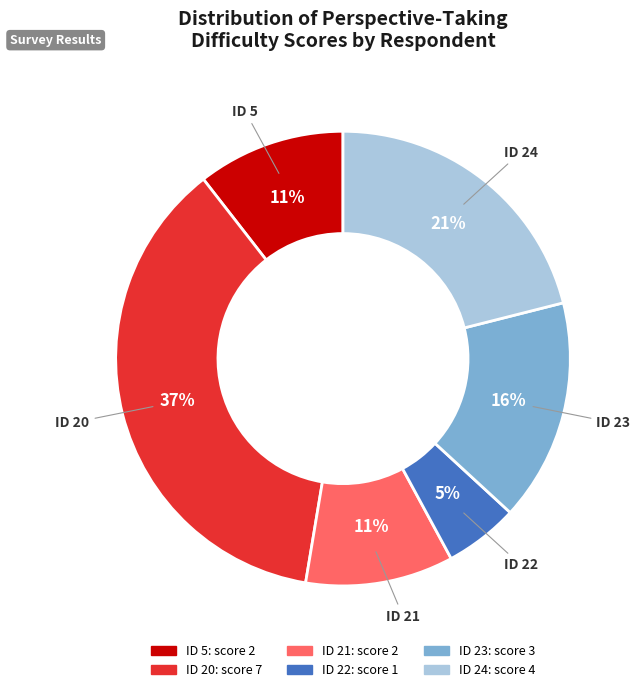

To the nearest percent, what percentage of the pie is ID 5?

11%